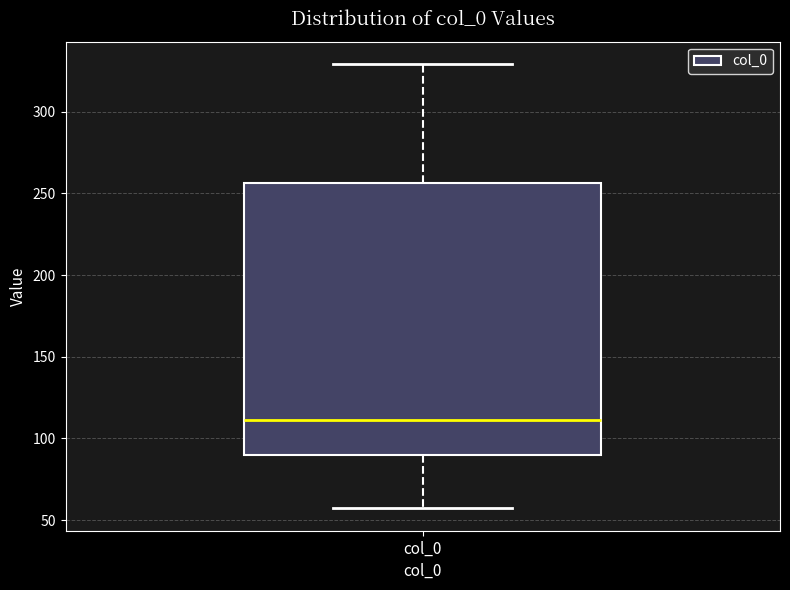

Where is the upper edge of the box for col_0 on the y-axis? The values are not printed on the chart, so give them approximately, as read against the axis.

255